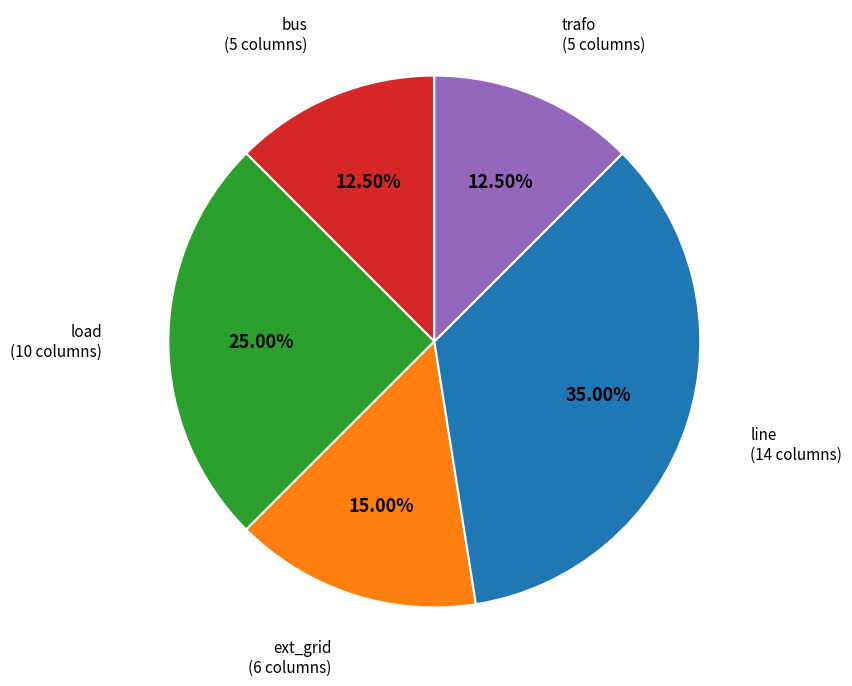

Is there any slice that represents more than half of the pie?

No